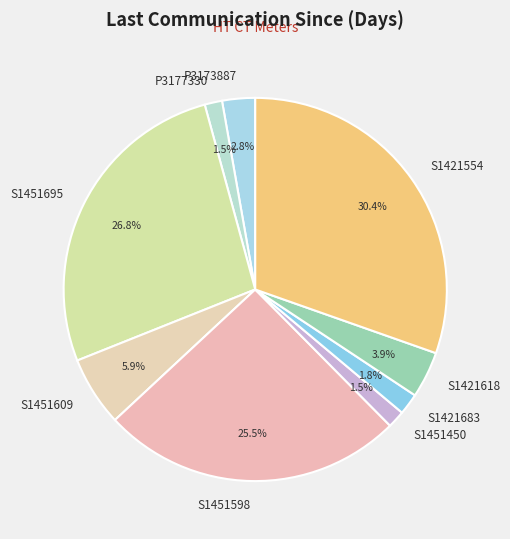

Which category has the biggest portion of the pie?

S1421554